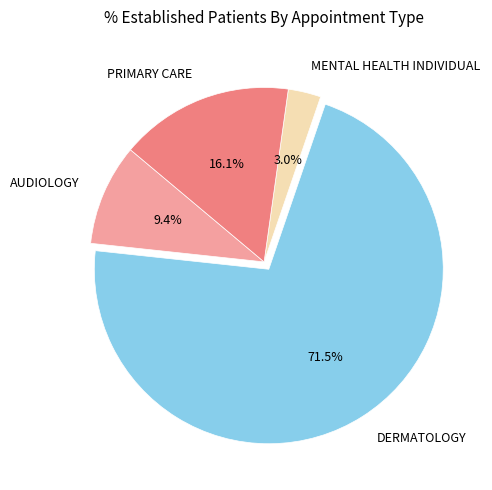

Which has a higher value, AUDIOLOGY or DERMATOLOGY?

DERMATOLOGY